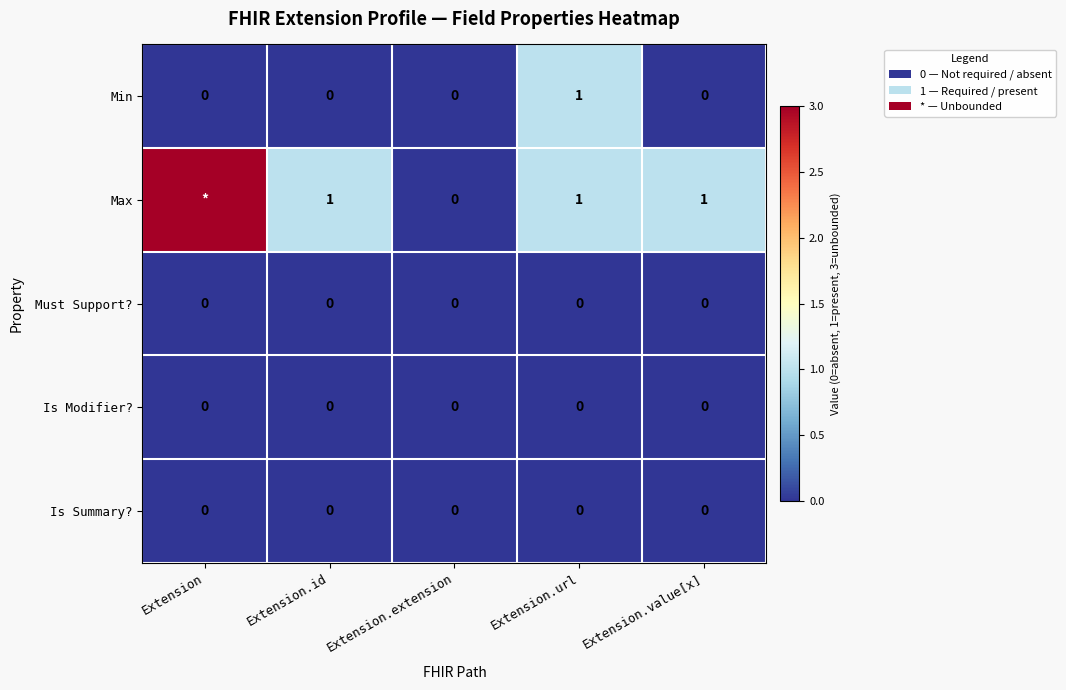

Which category has the lowest value across all series?

Extension